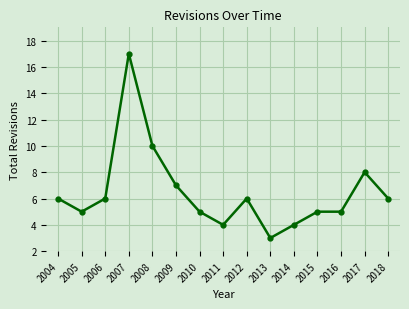

What is the smallest value displayed?

3